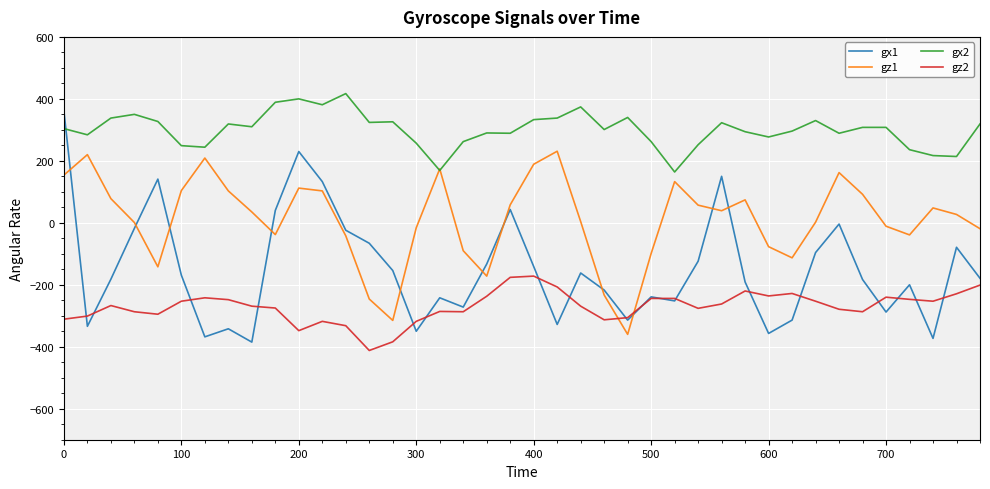

Which series has the largest total across all categories?

gx2